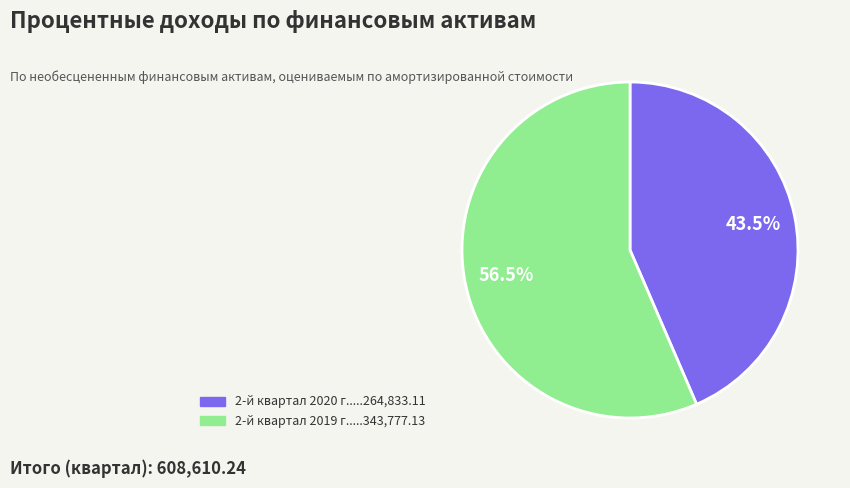

Does any single category account for the majority?

Yes